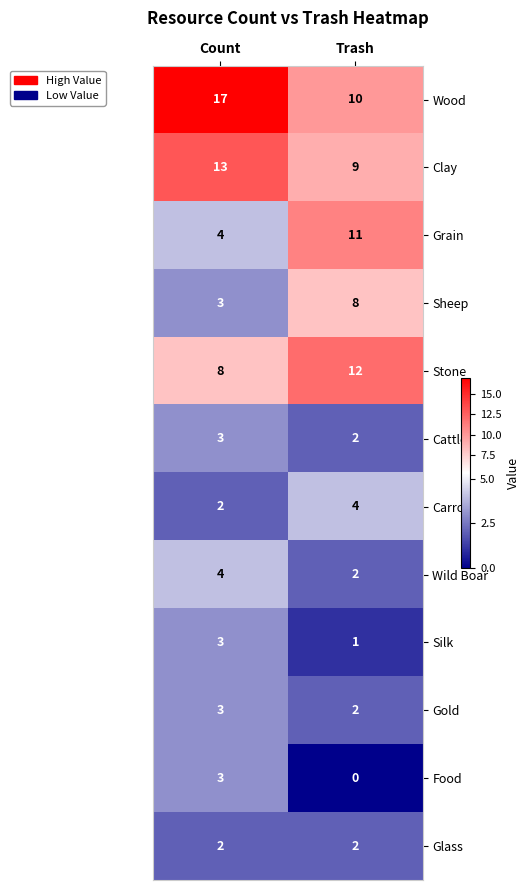

Where is Grain nearest to the value 7?

Count